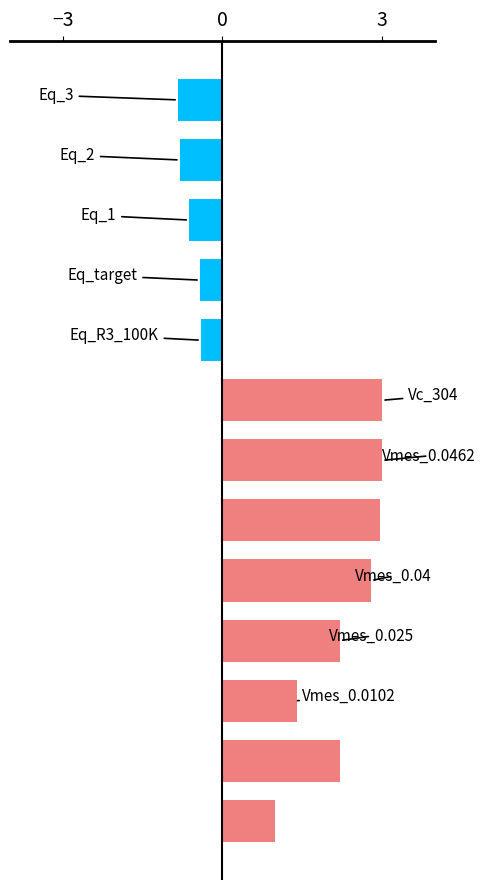

What is the difference between the maximum and minimum values?

3.8